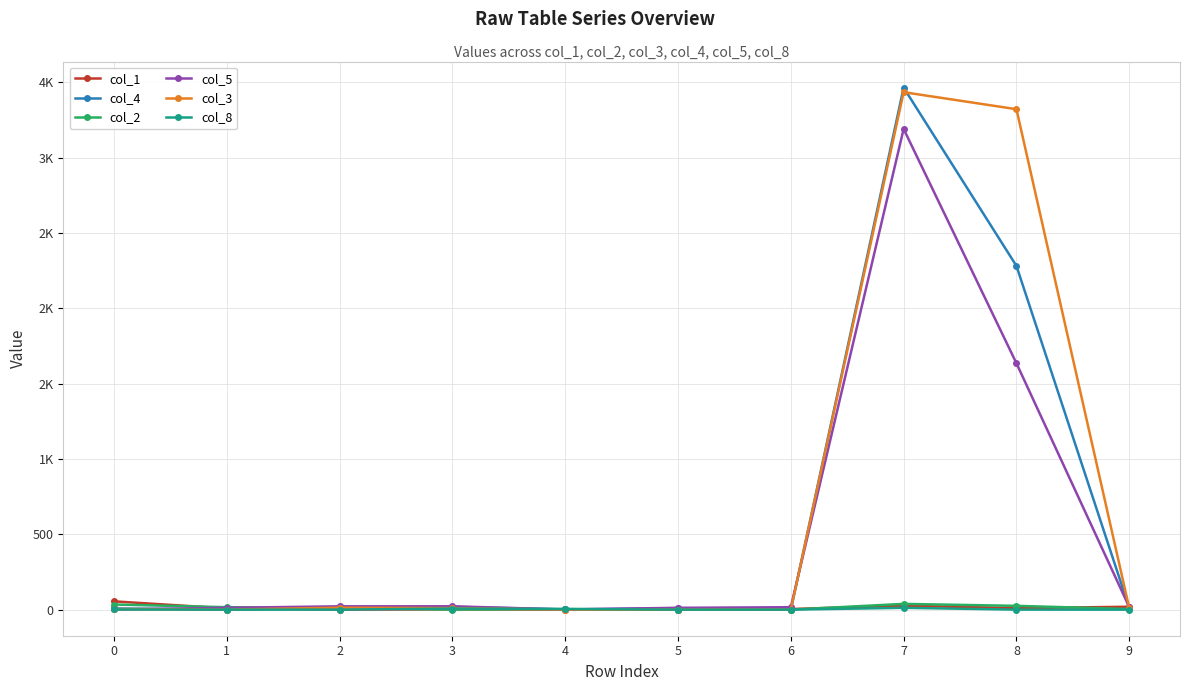

Is this an area chart (filled region under the line)?

No